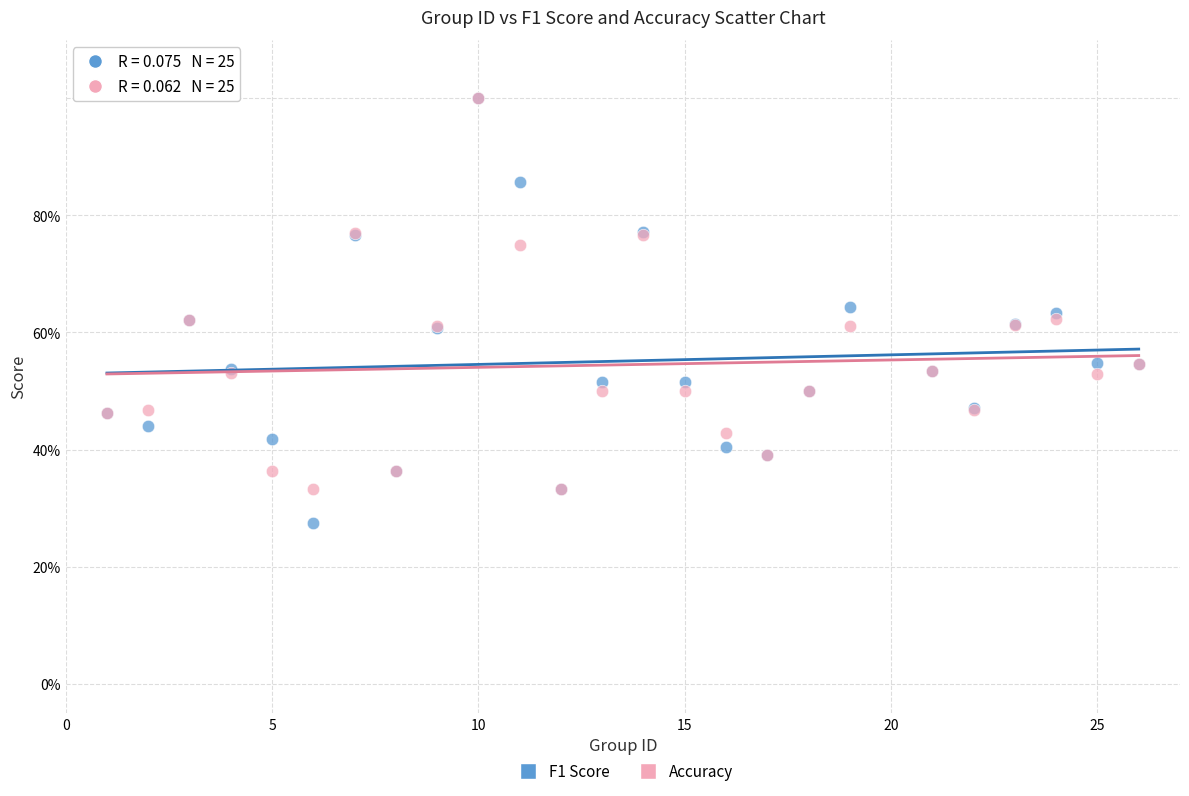

Which series reaches the minimum Y coordinate?

F1 Score